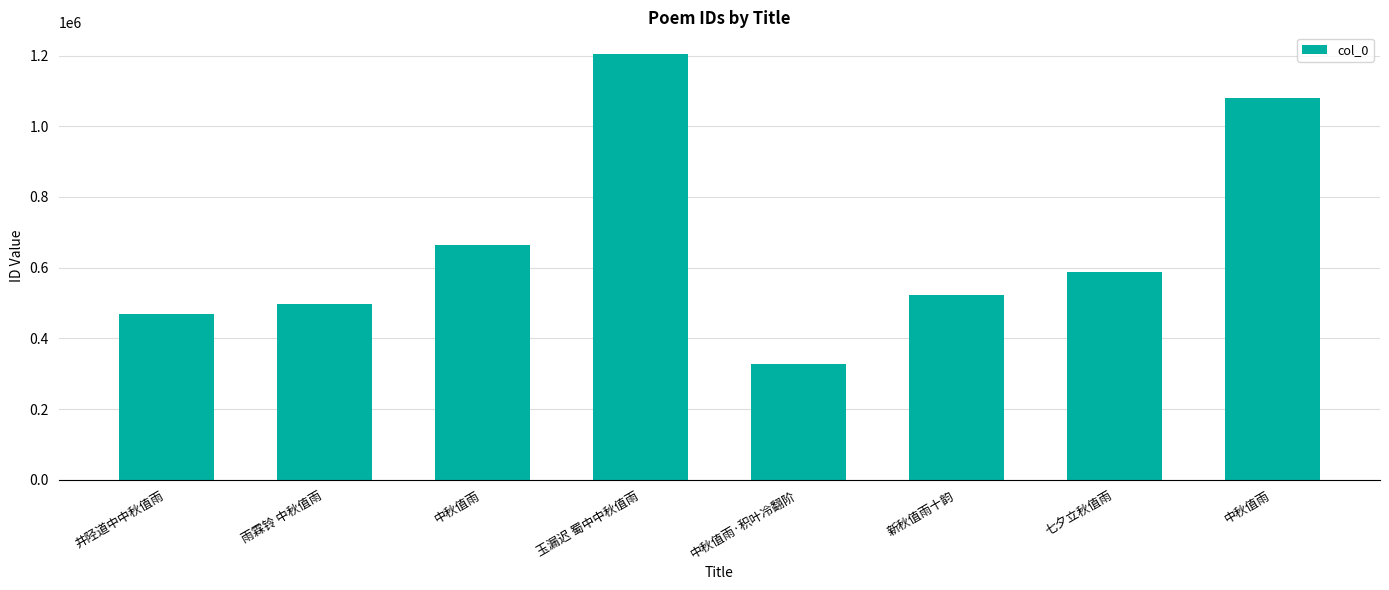

How many bars are there in total?

8